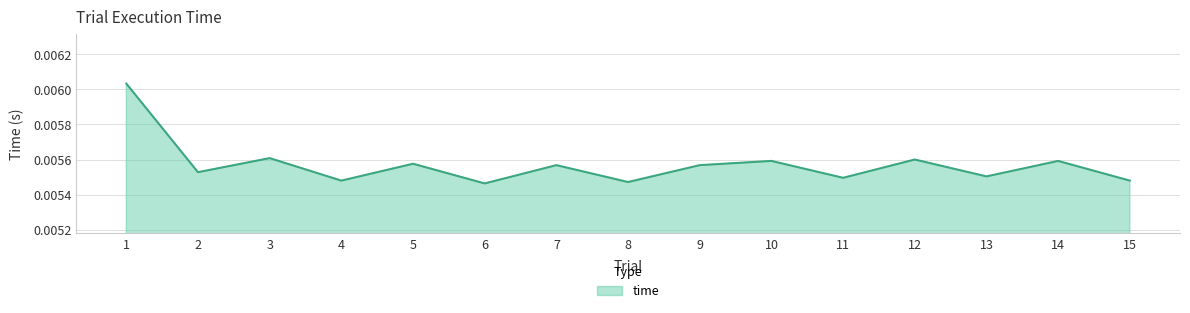

At which category does the data reach its first local valley?

2